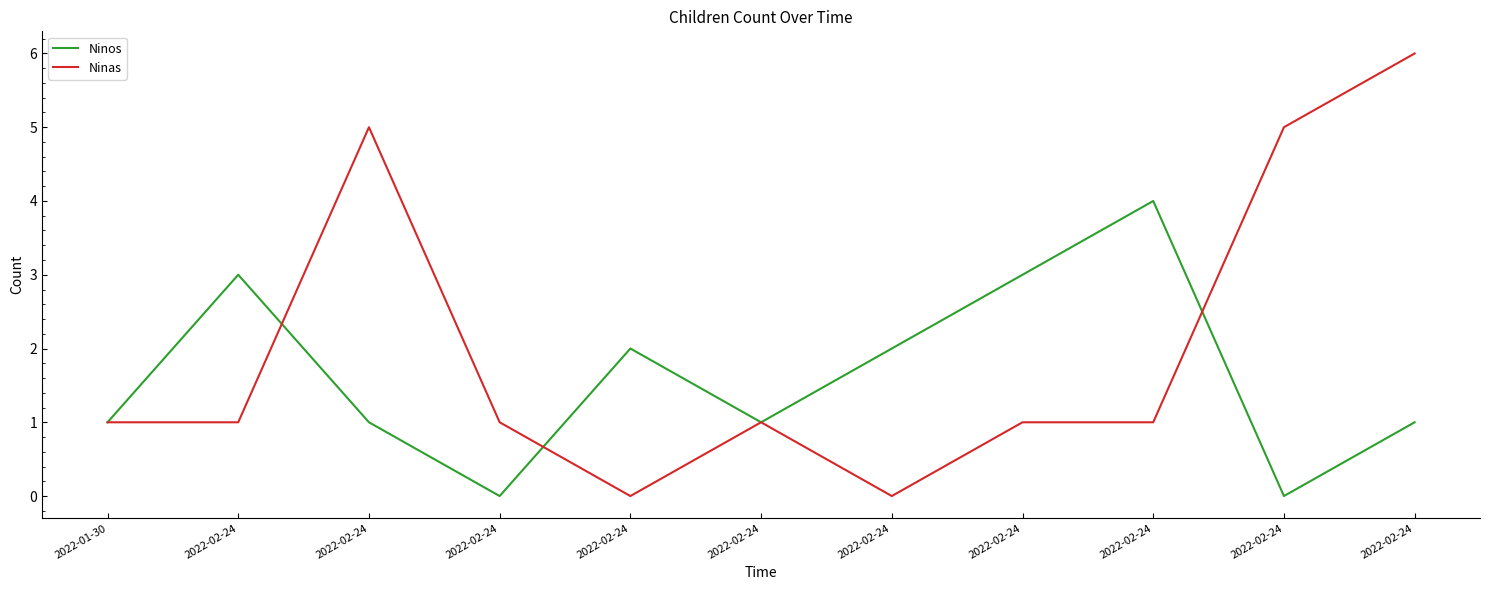

Between 2022-01-30 and 2022-02-24, which series saw the biggest shift?

Ninos